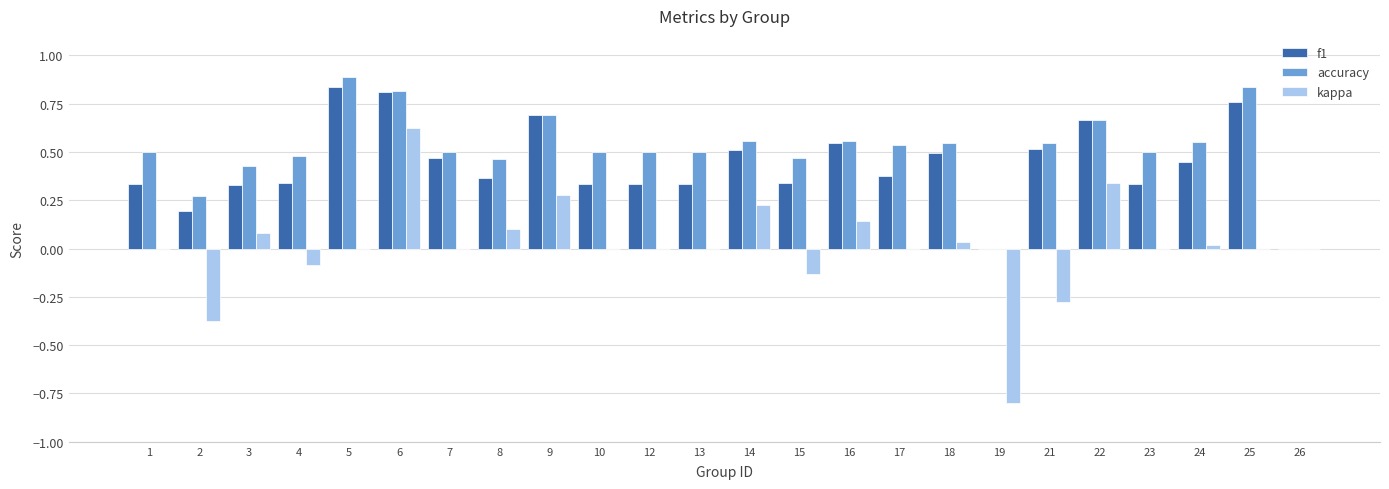

Is the value of f1 at 17 greater than the value of kappa at 21?

Yes